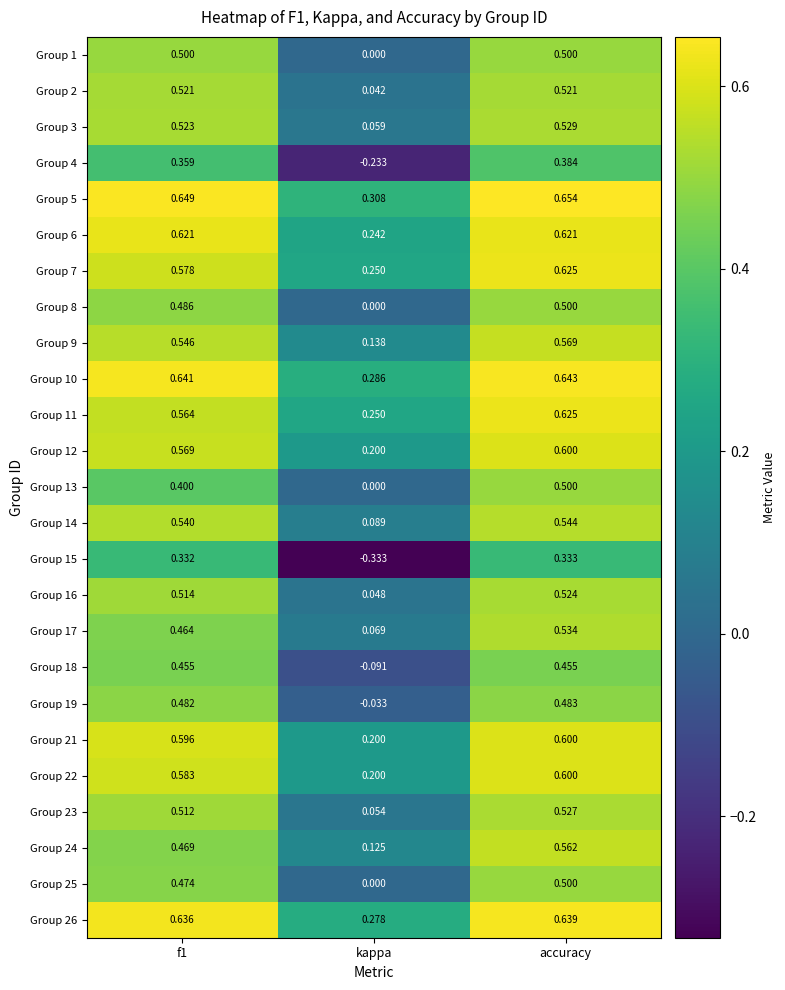

Between f1 and accuracy, which series saw the biggest shift?

Group 13